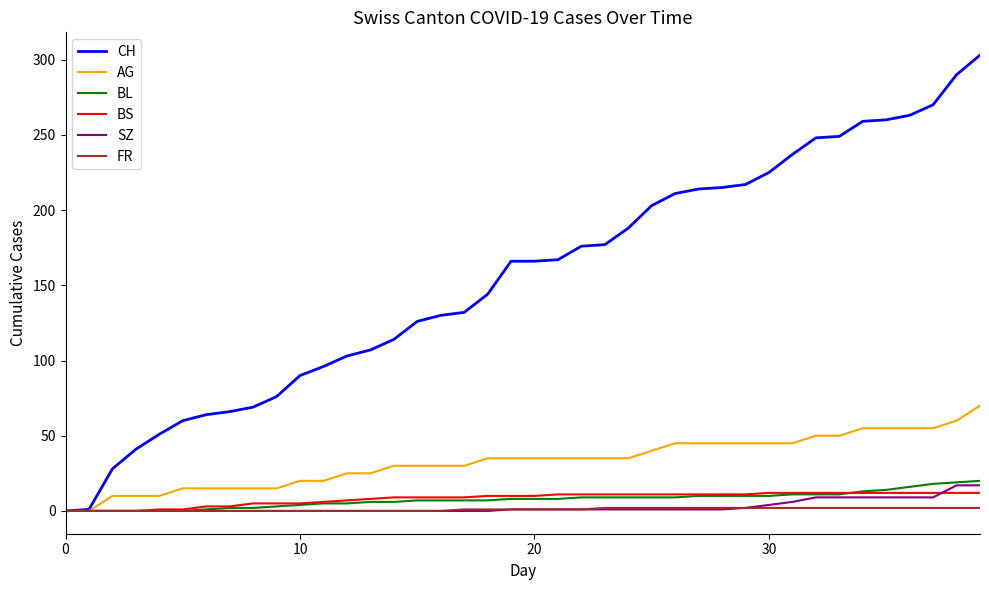

What is the maximum value for CH?

303